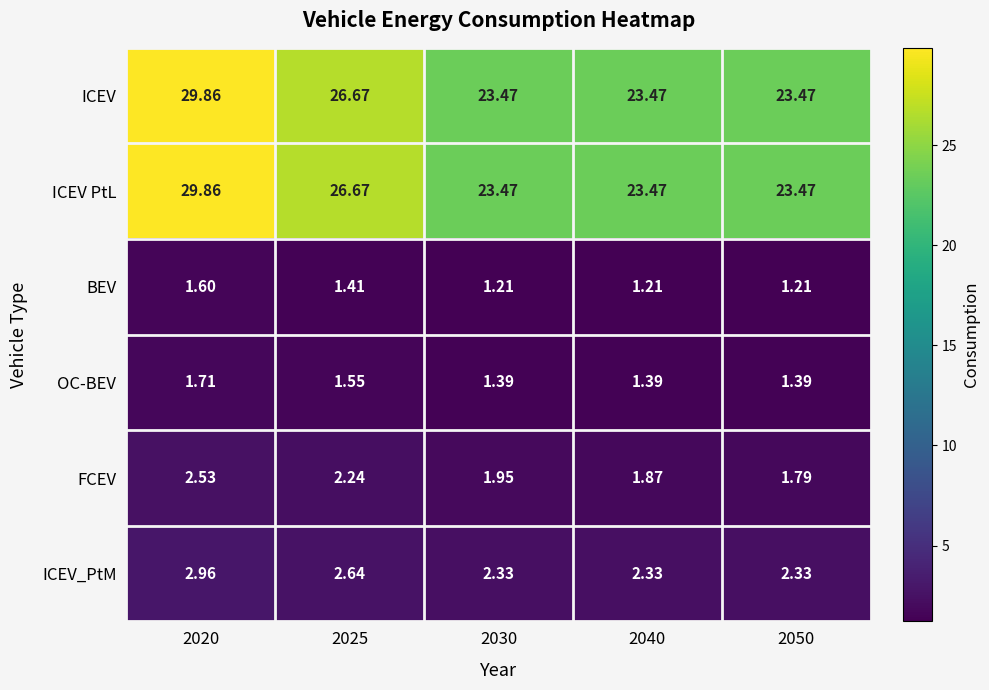

Is the value of ICEV_PtM at 2040 greater than the value of FCEV at 2050?

Yes